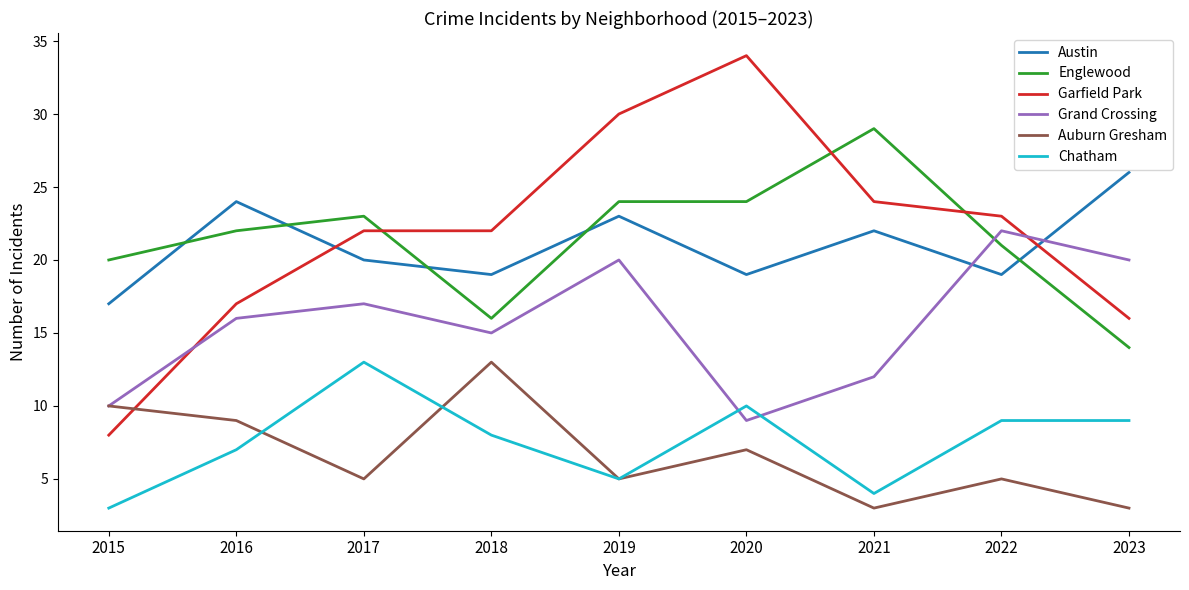

Is the value of Austin at 2020 greater than the value of Englewood at 2015?

No